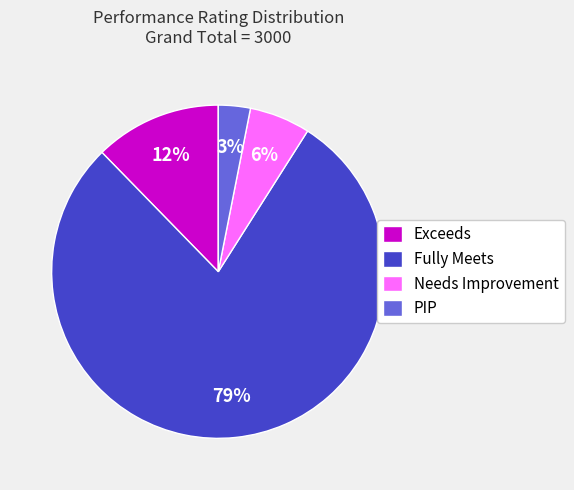

Which slice represents more than half of the pie?

Fully Meets